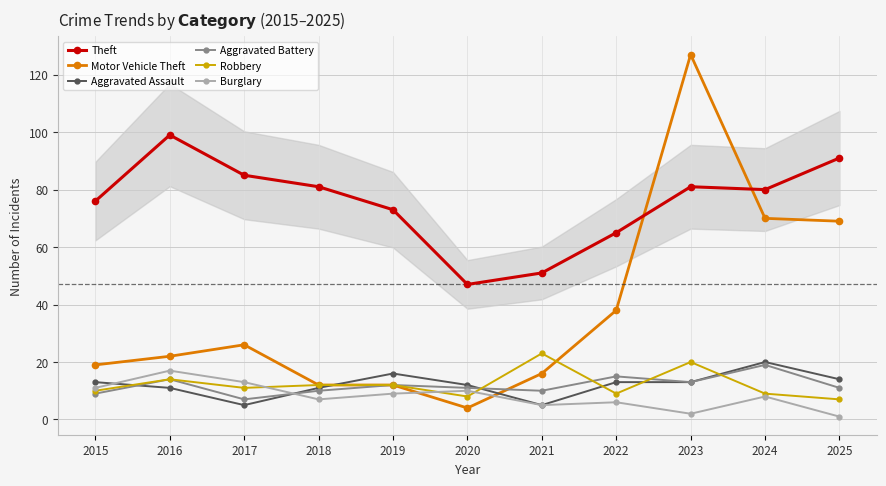

Reading right to left, list all the values displayed in this chart.

Theft: 91	80	81	65	51	47	73	81	85	99	76
Motor Vehicle Theft: 69	70	127	38	16	4	12	12	26	22	19
Aggravated Assault: 14	20	13	13	5	12	16	11	5	11	13
Aggravated Battery: 11	19	13	15	10	11	12	10	7	14	9
Robbery: 7	9	20	9	23	8	12	12	11	14	10
Burglary: 1	8	2	6	5	10	9	7	13	17	11